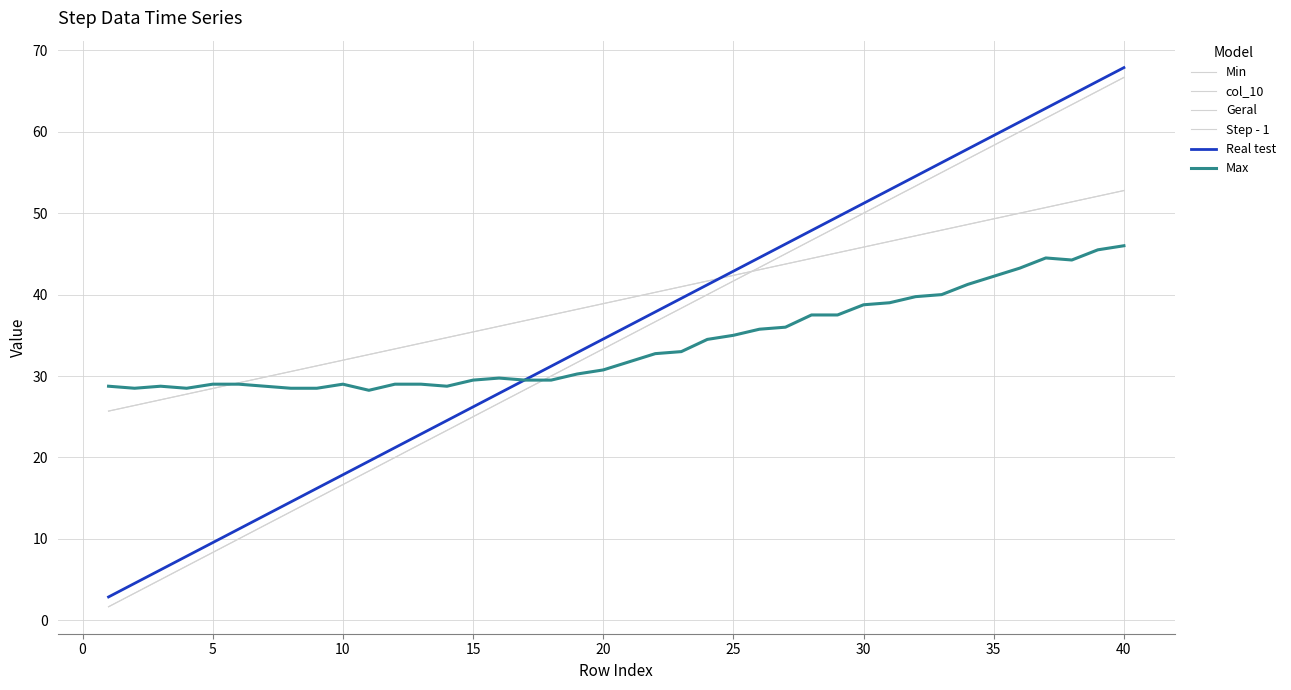

After their last crossing, which series has the higher values: Step - 1 or Geral?

Geral